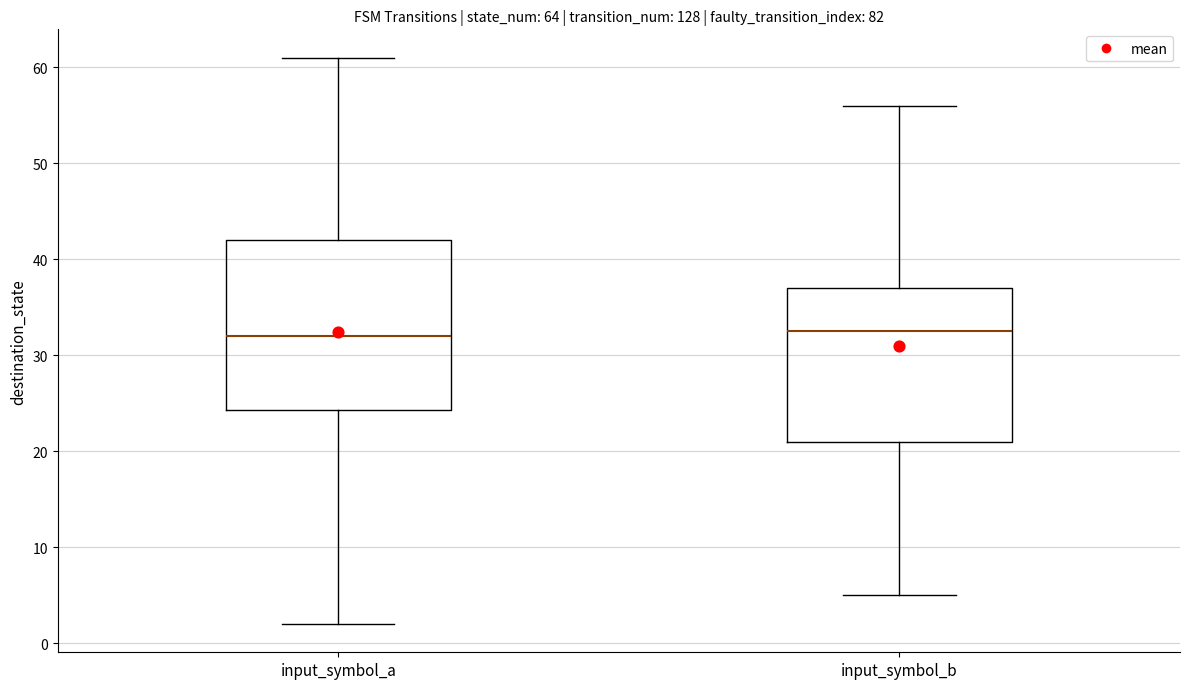

Reading left to right, read every box against the y-axis: the position of its median line, the range the box covers, and the ends of its whiskers. The values are not printed on the chart, so give them approximately, as read against the axis.

input_symbol_a: median 32, box 24 to 42, whiskers 2 to 61
input_symbol_b: median 33, box 21 to 37, whiskers 5 to 56